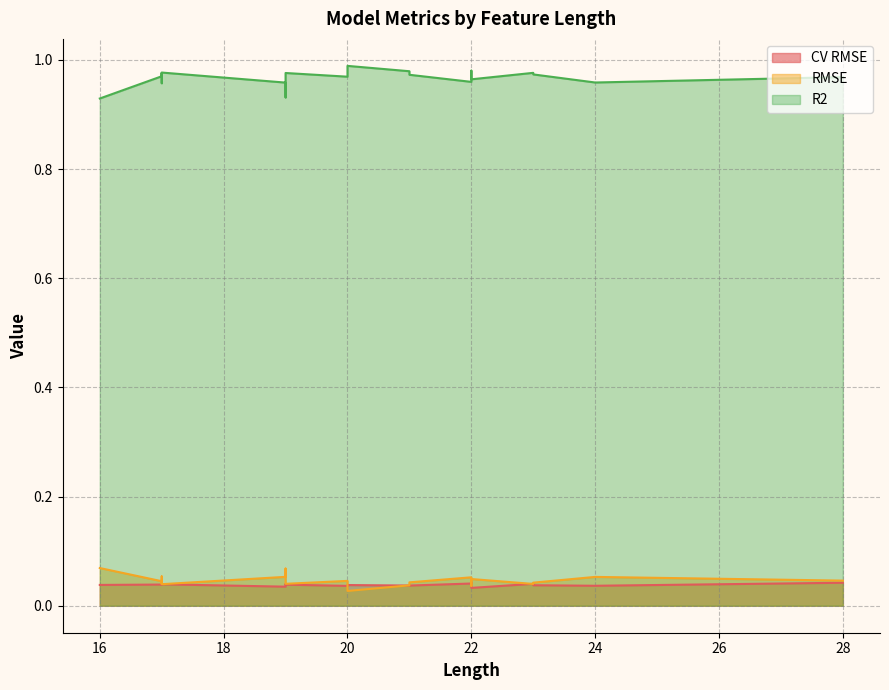

What is the sum of the R2 values at 22 and 16?

1.9